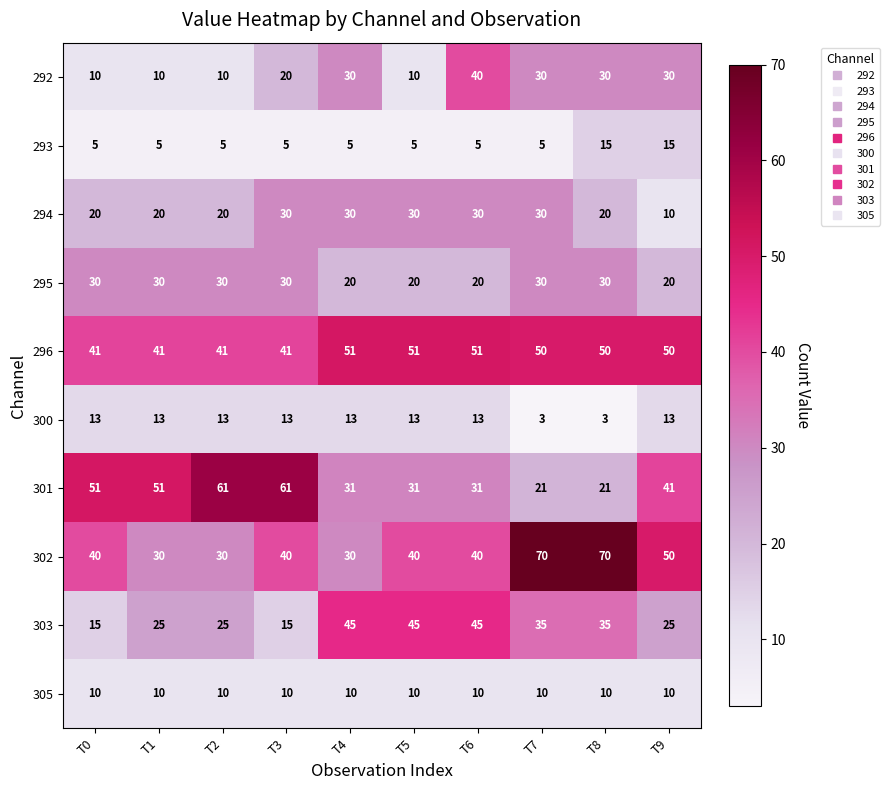

The 296 series shows 11 at T1. True or false?

False